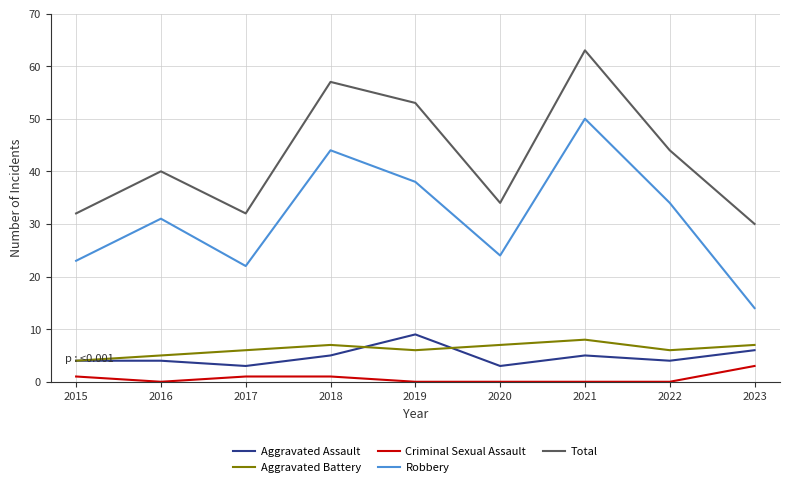

True or false: Robbery and Aggravated Assault cross at least once.

False